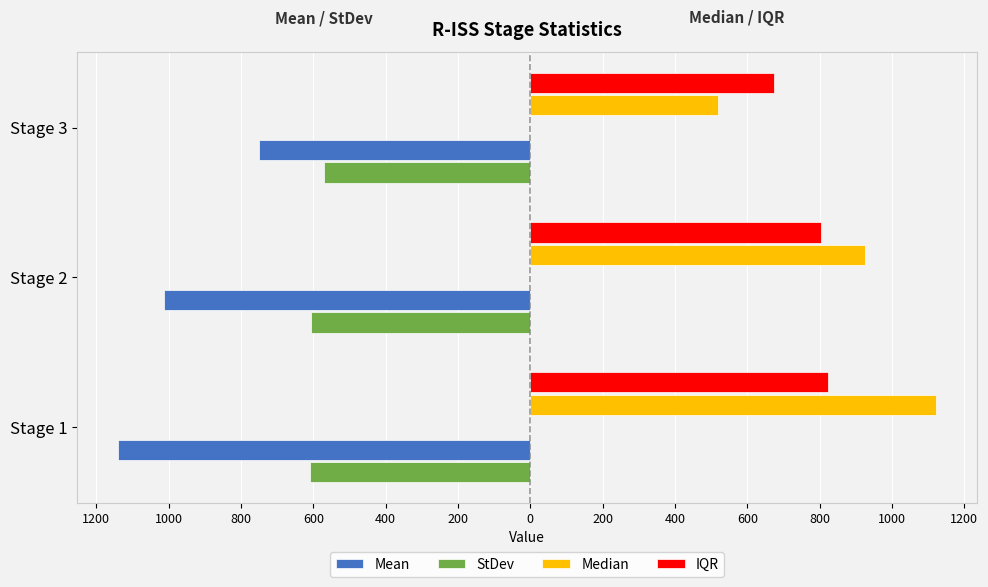

What is the value of the StDev bar at the 1st from the left?

-609.9